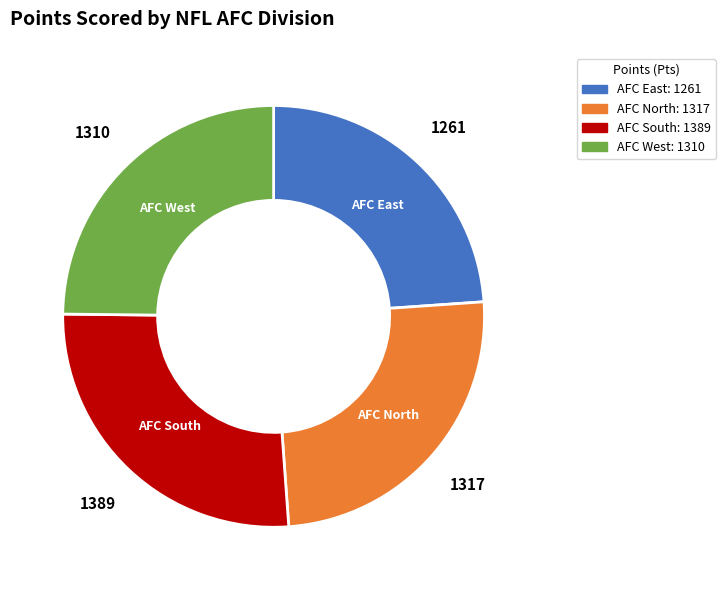

Does any single category account for the majority?

No